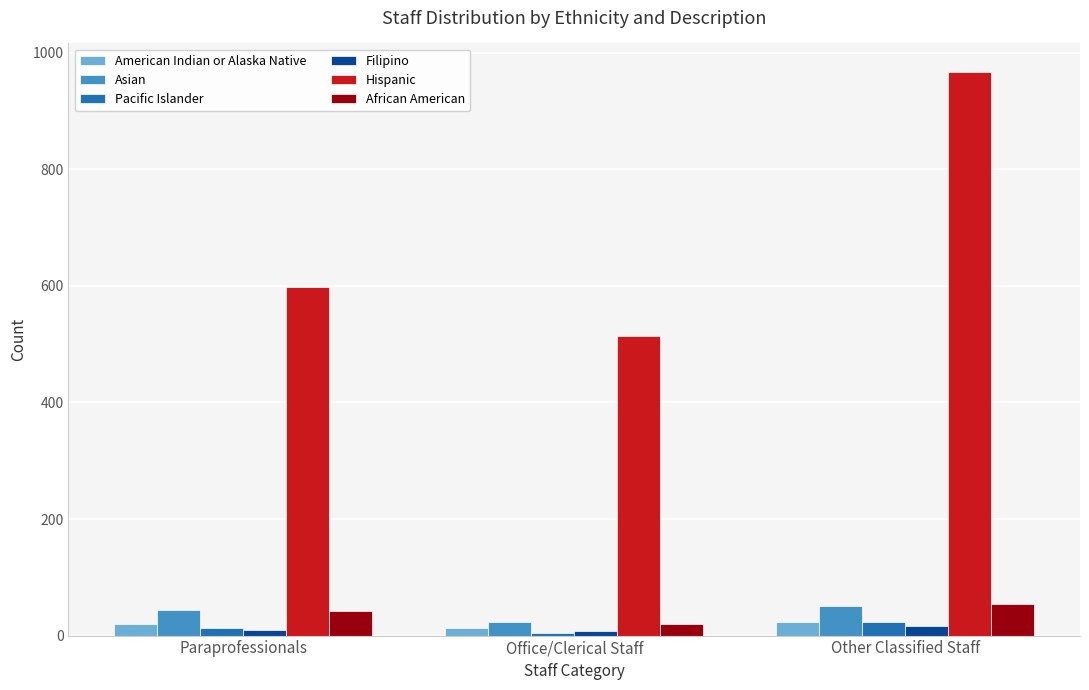

True or false: Filipino has a value of 9.8 at Paraprofessionals.

True